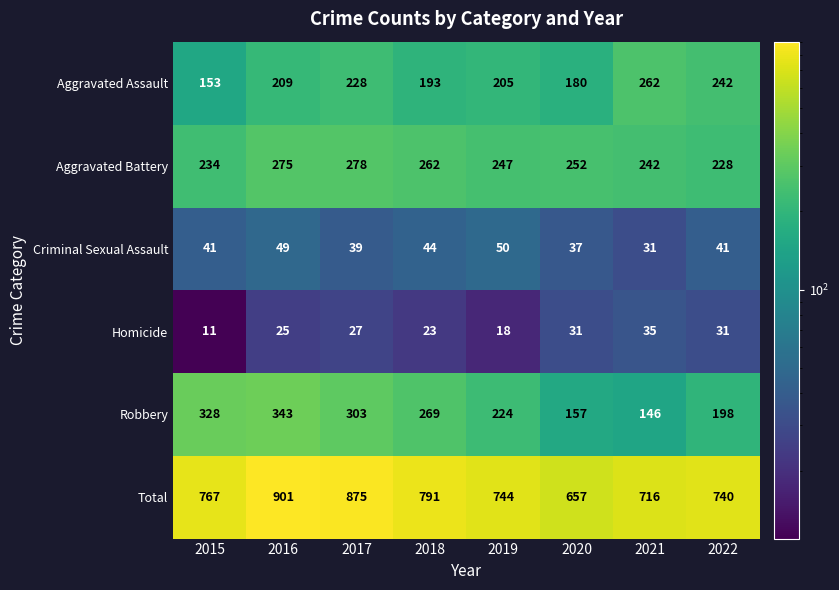

Count the number of categories in the chart.

8